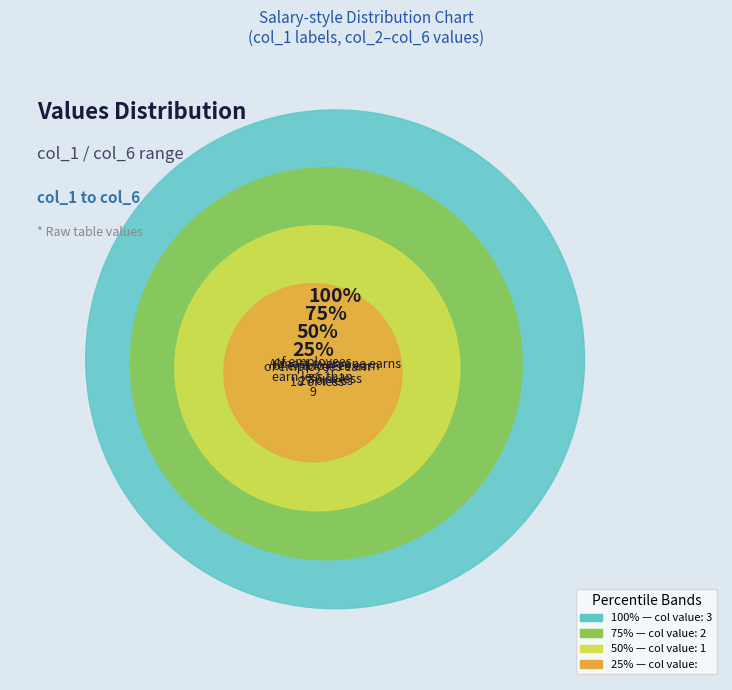

How many segments does this pie chart have?

4